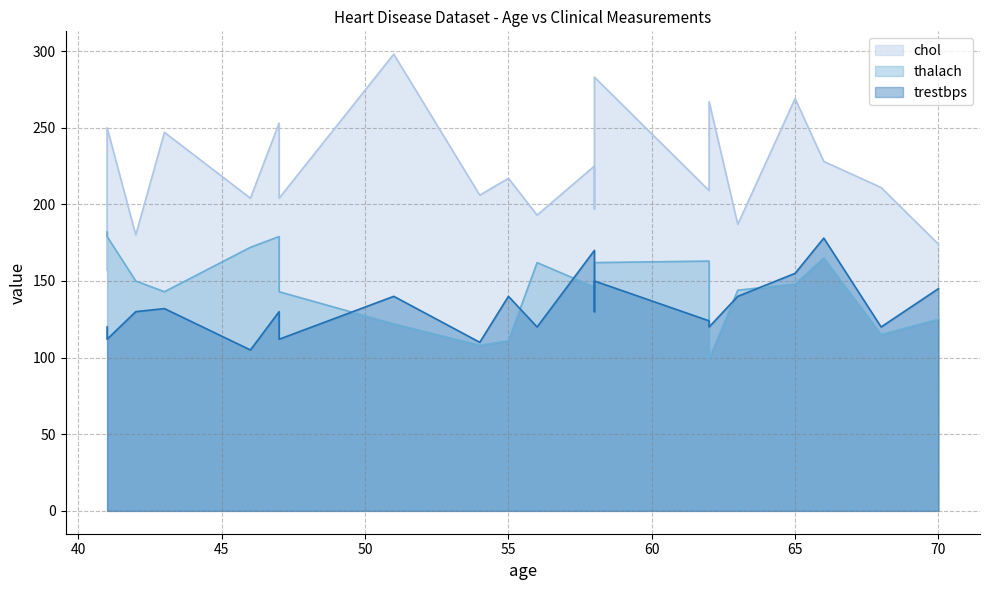

What is the minimum value shown in the chart?

99